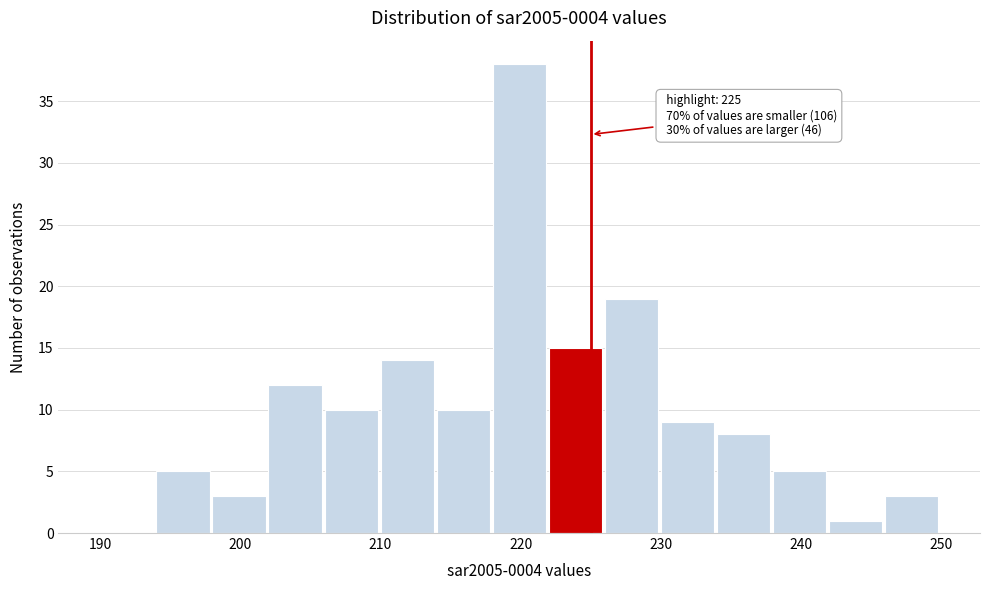

Over which range of the x-axis is the bar tallest?

218 to 222